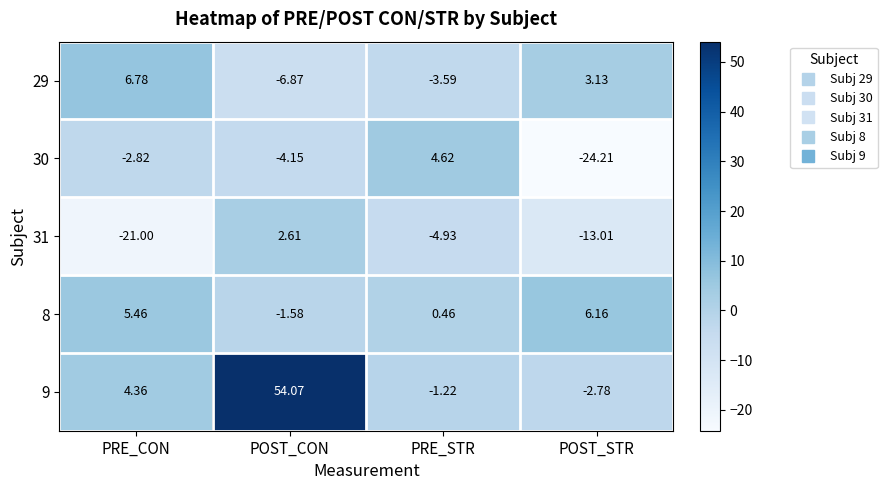

What is the smallest value displayed?

-24.2